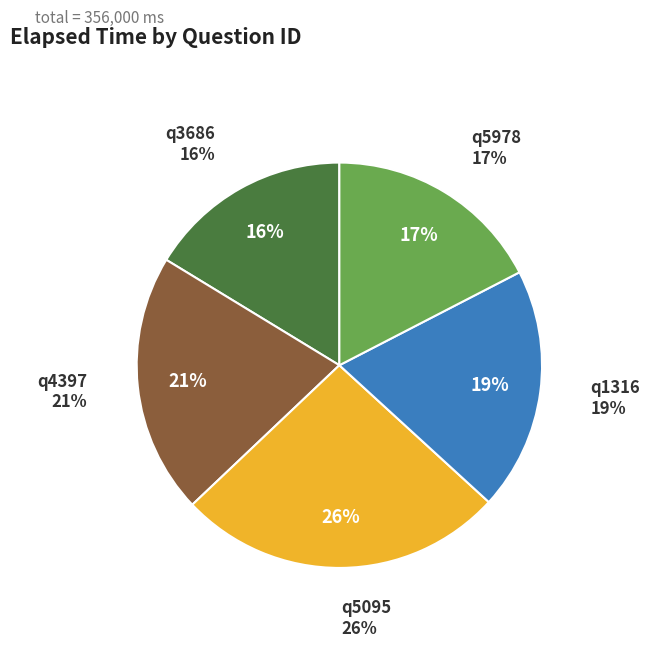

Count the number of slices in the pie.

5